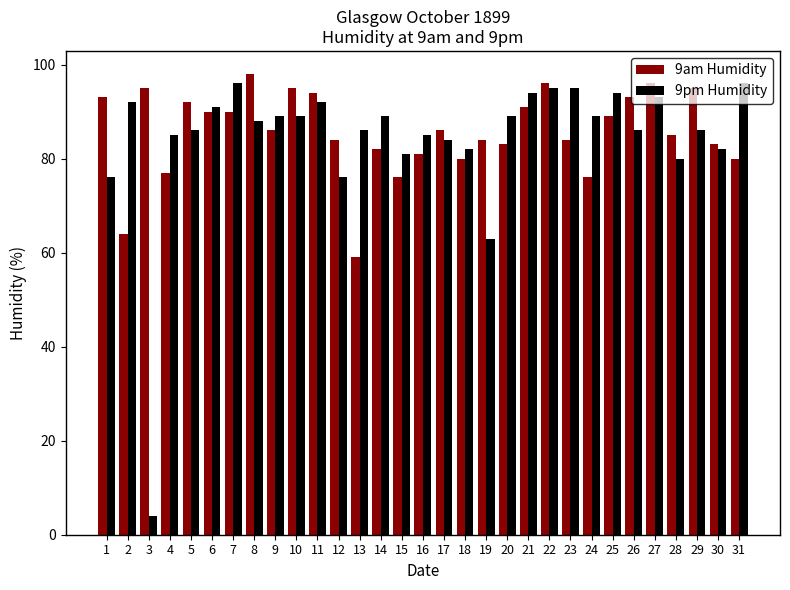

The value of 9pm Humidity at 24 is 143. True or false?

False